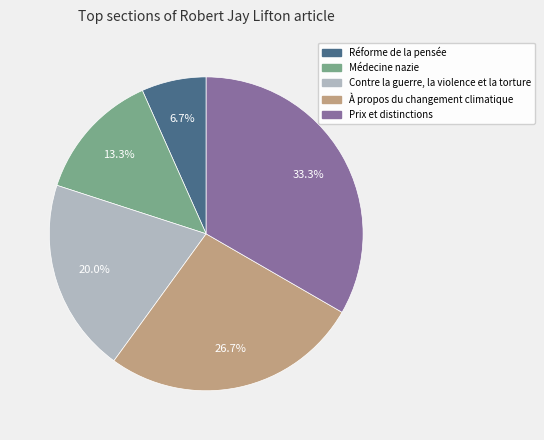

How much of the chart is everything except Prix et distinctions?

66.7%